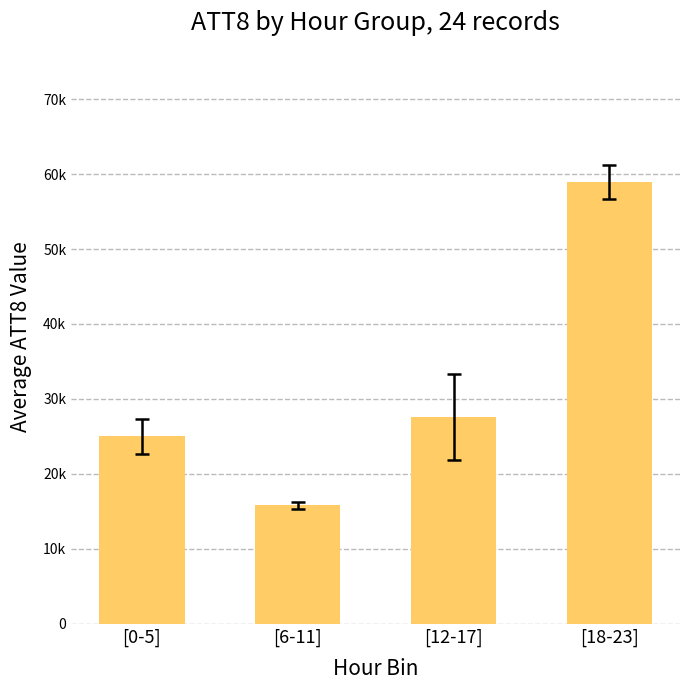

What is the value of the 4th bar from the left?

58950.0